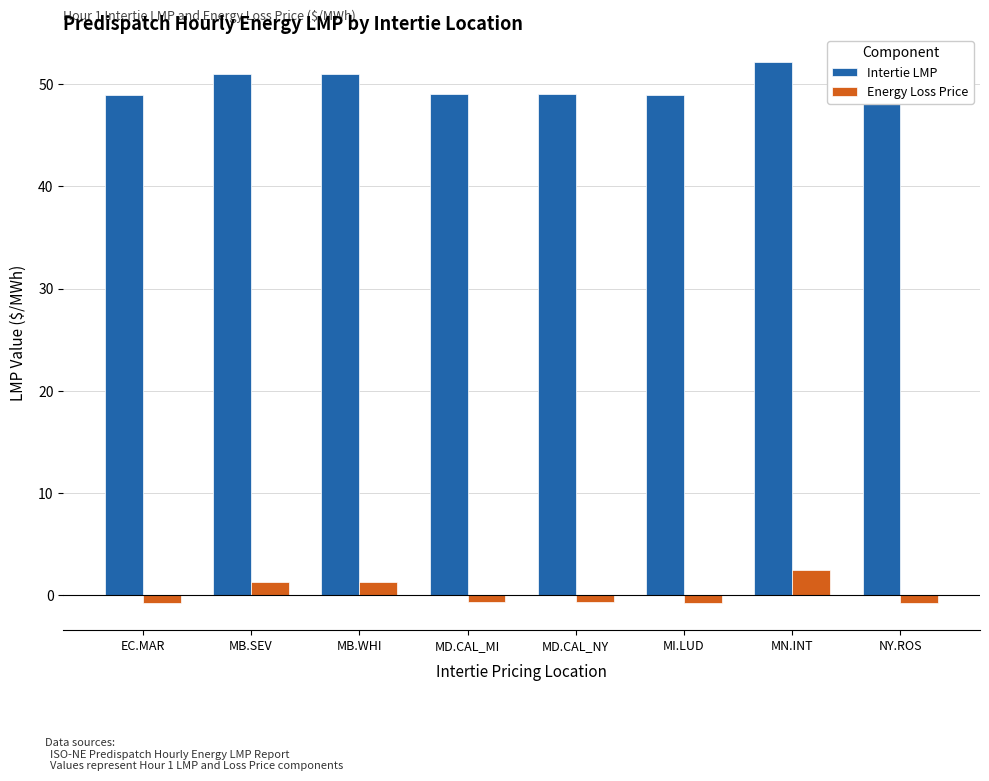

List the series in order of their overall mean, lowest first.

Energy Loss Price, Intertie LMP